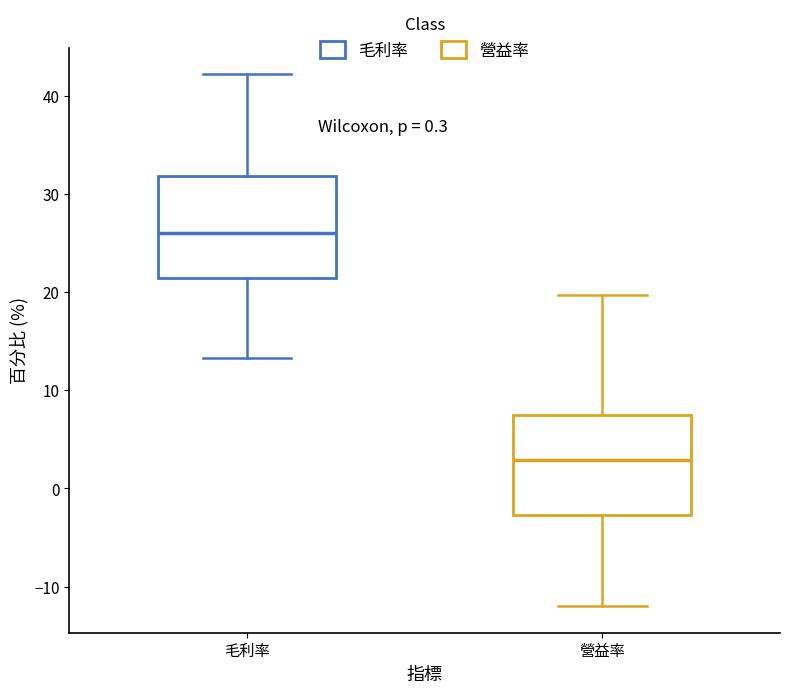

Where does the lower whisker of the box for 營益率 end on the y-axis? The values are not printed on the chart, so give them approximately, as read against the axis.

-12